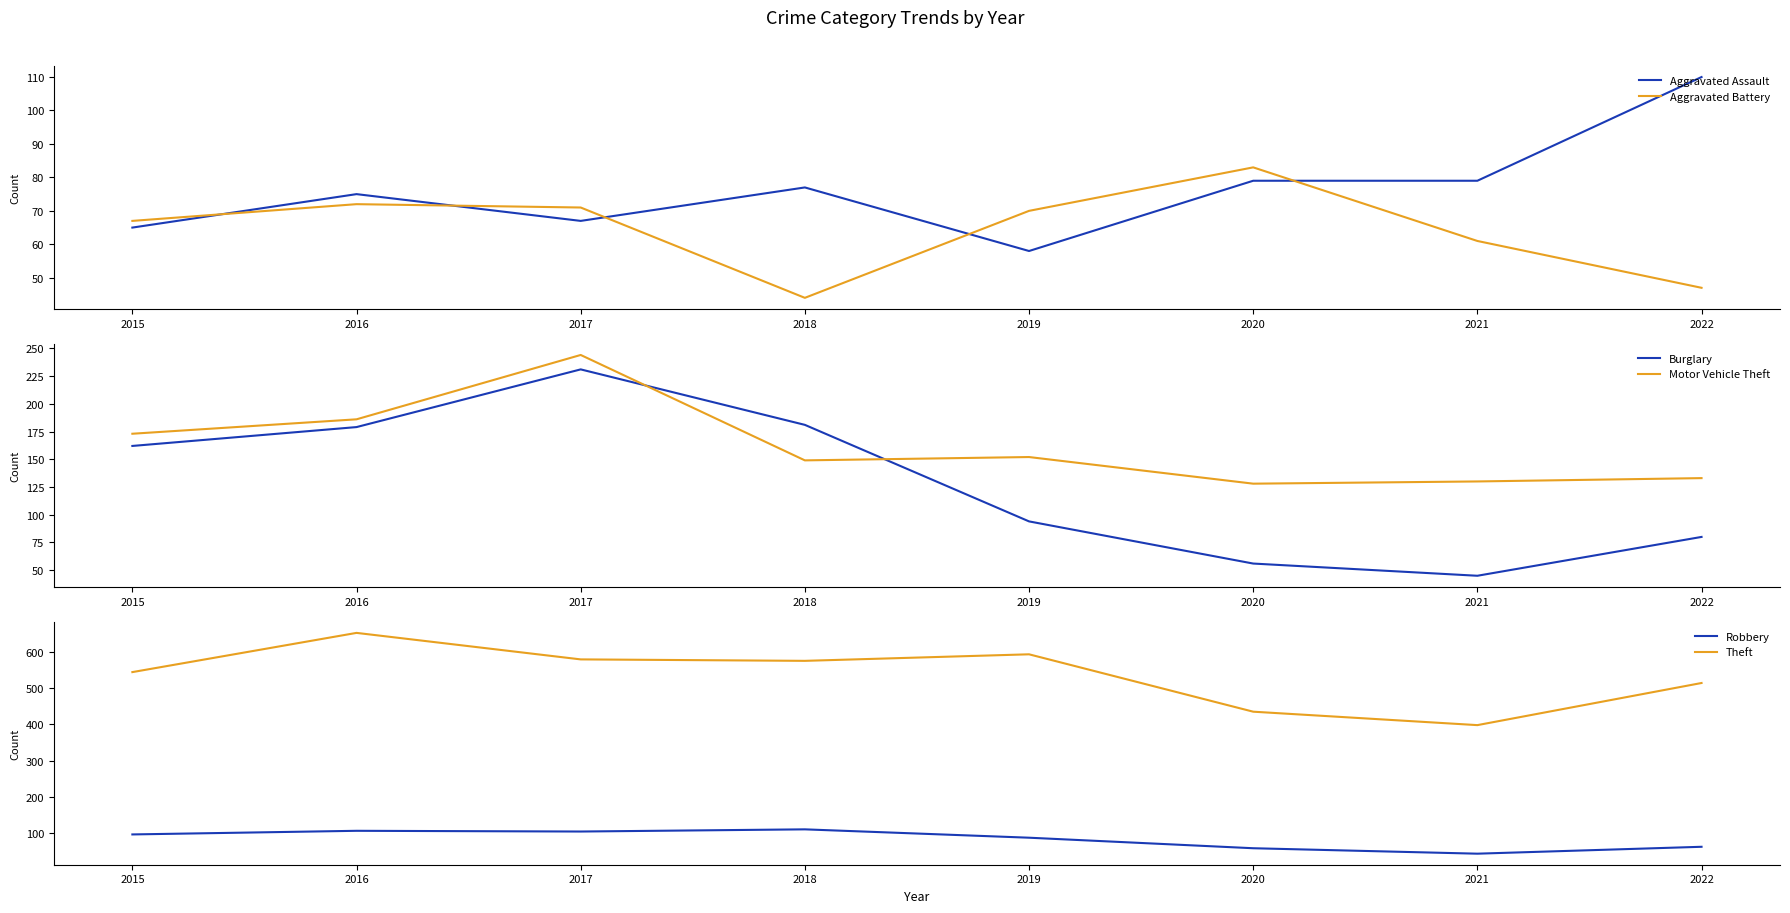

Which has a higher value, 2020 or 2018?

2020